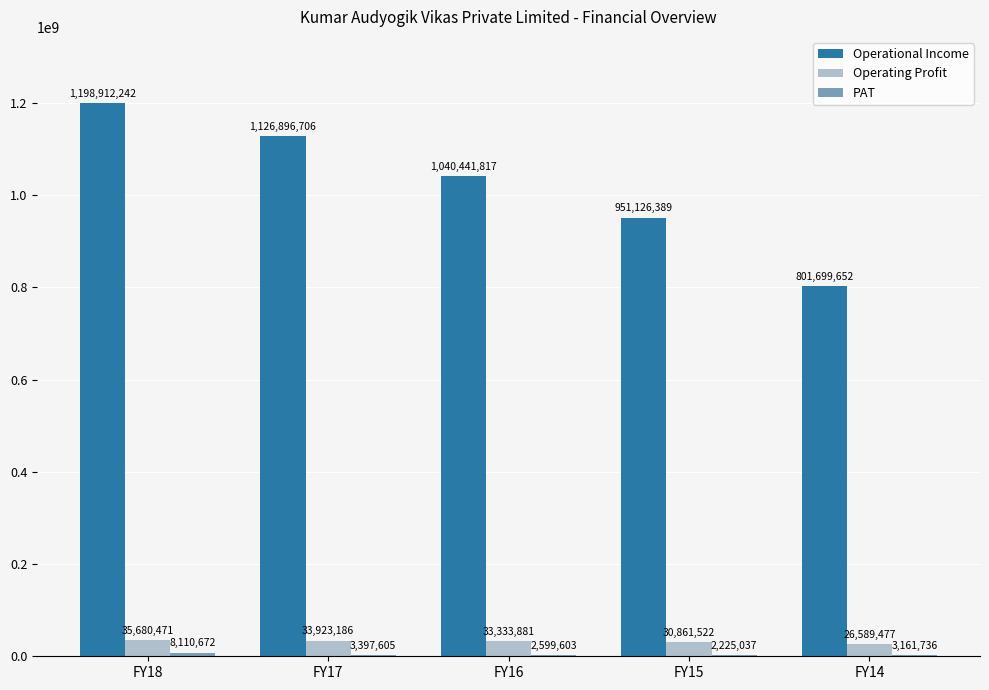

The Operational Income series shows 1126896705.8 at FY17. True or false?

True